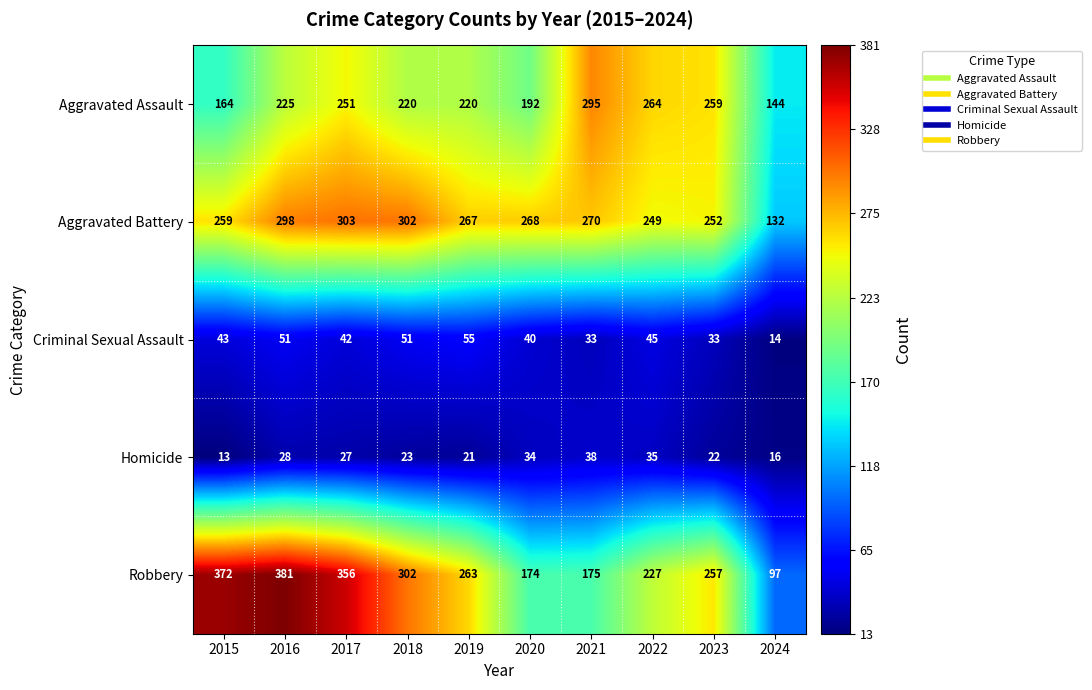

What is the difference between the second highest and minimum values in the Robbery series?

275